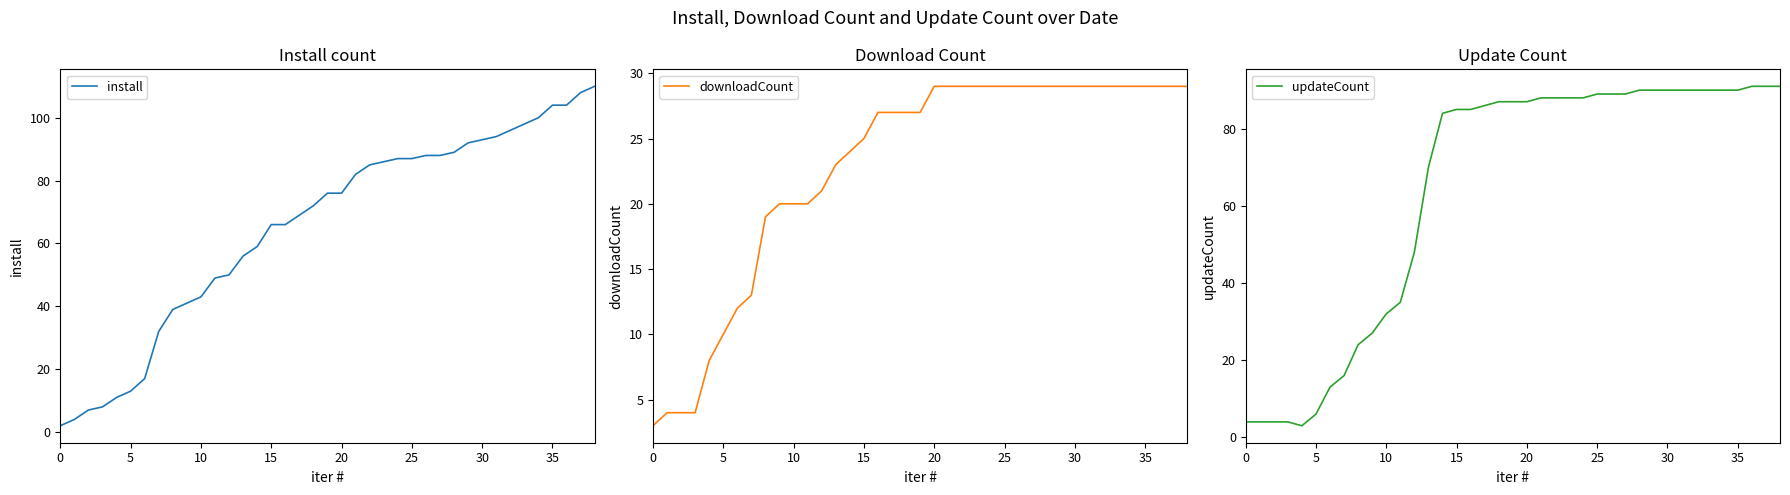

What is the label of the 12th point from the left?

11